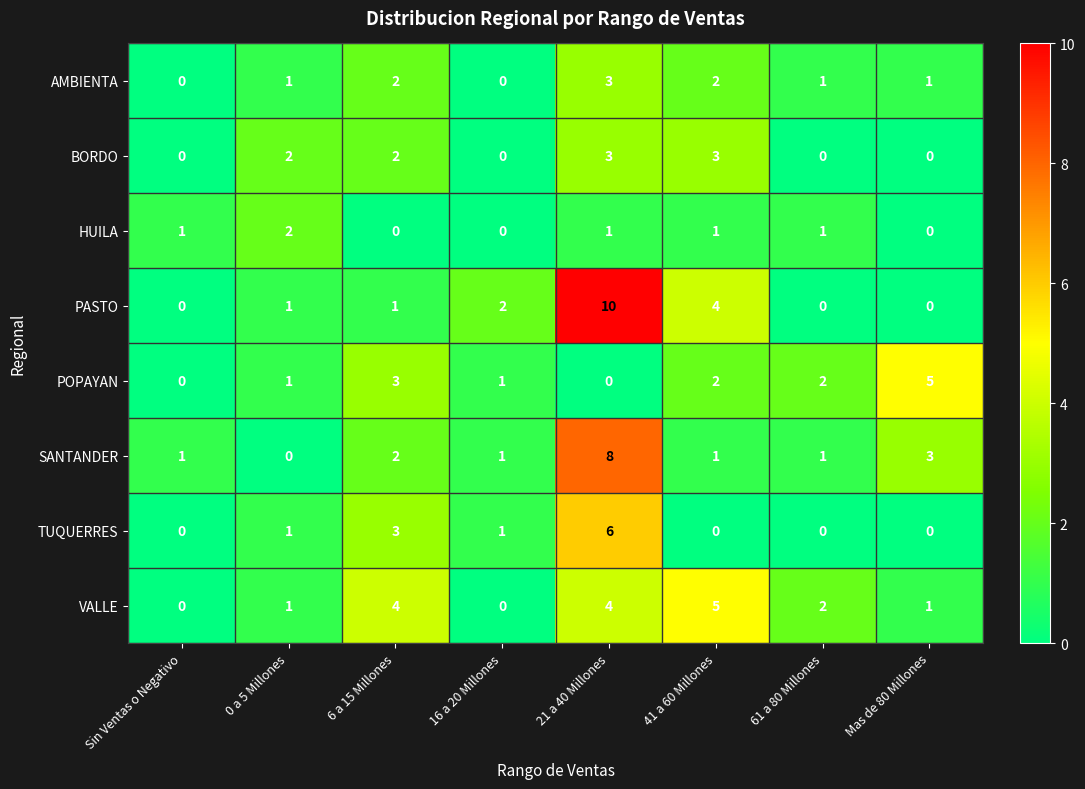

Which series has the largest range (max minus min)?

PASTO